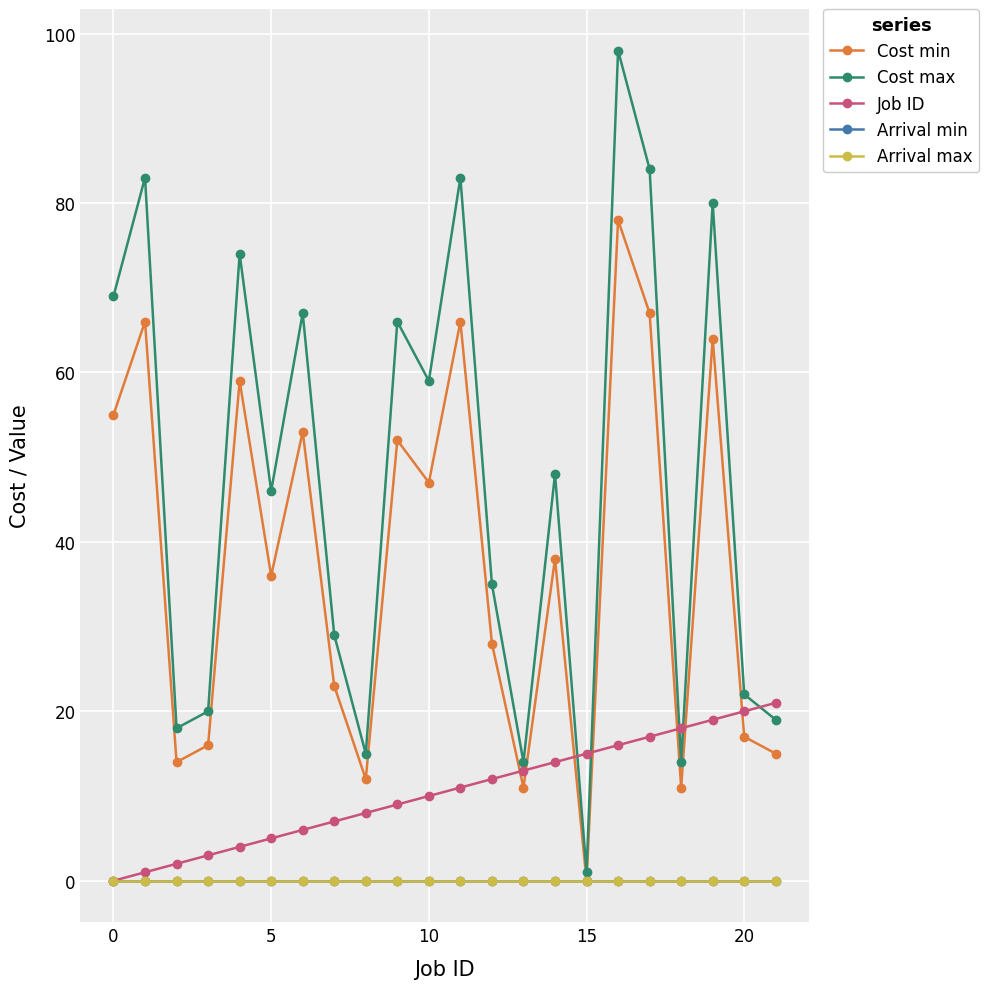

Which category has the highest value across all series?

16